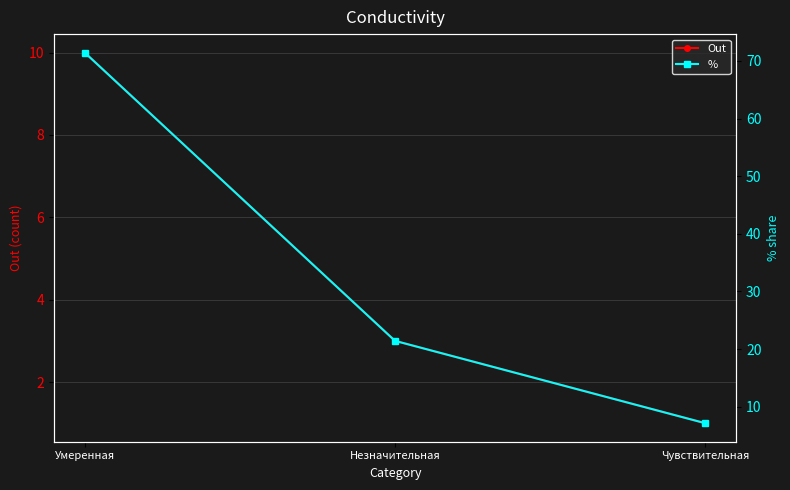

What is the total value across all series at Незначительная?

24.4